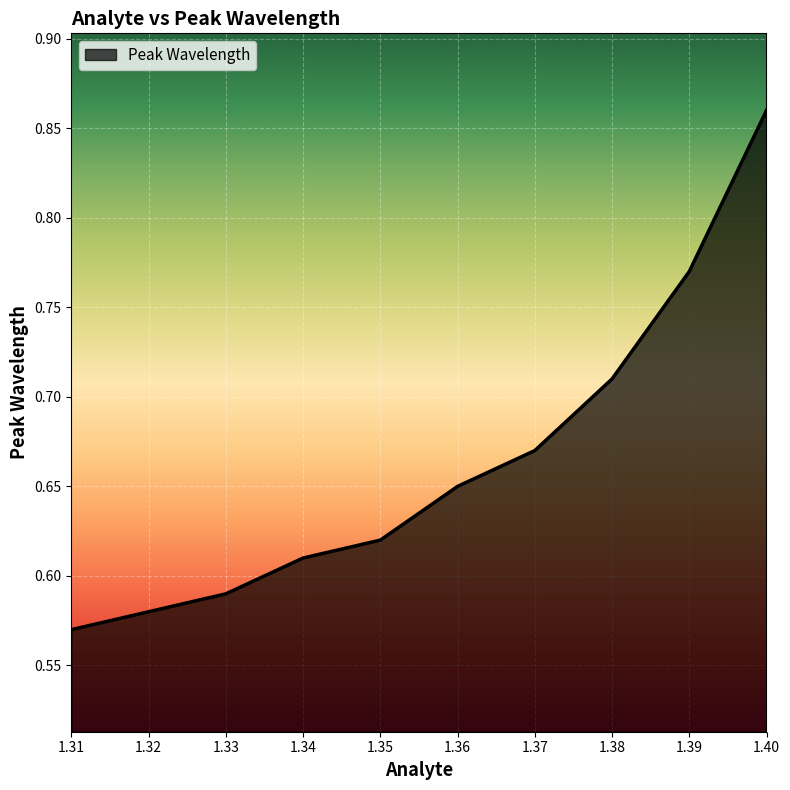

Between 1.31 and 1.37, which is larger?

1.37